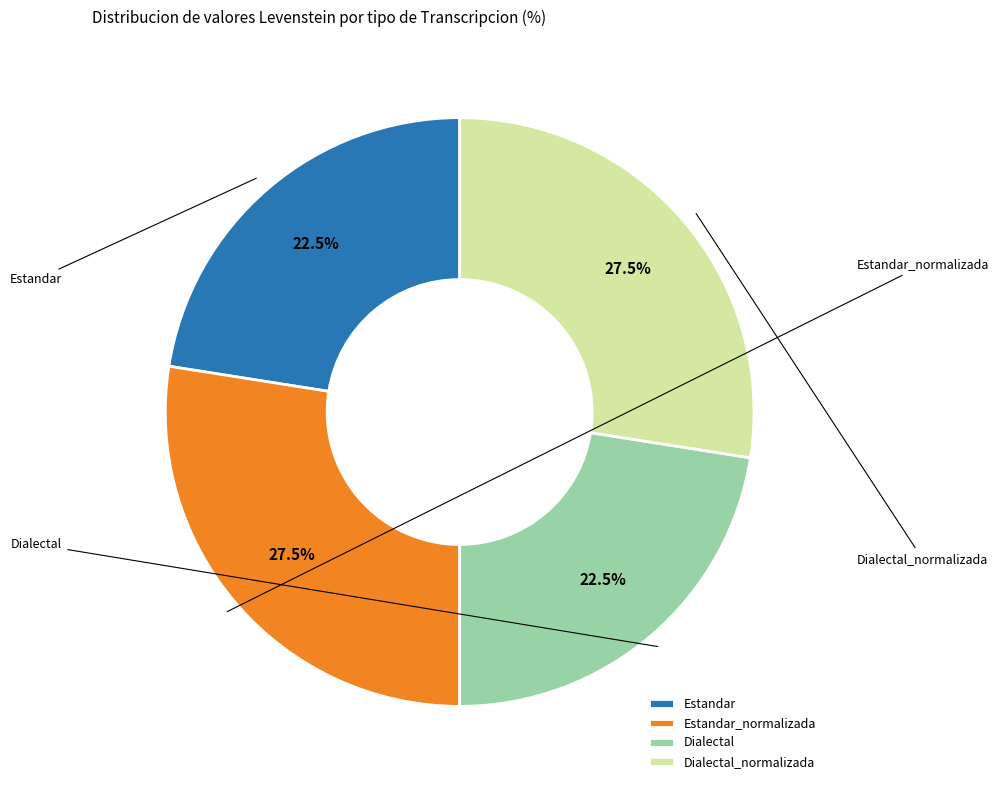

What is the largest slice in the pie chart?

Estandar_normalizada